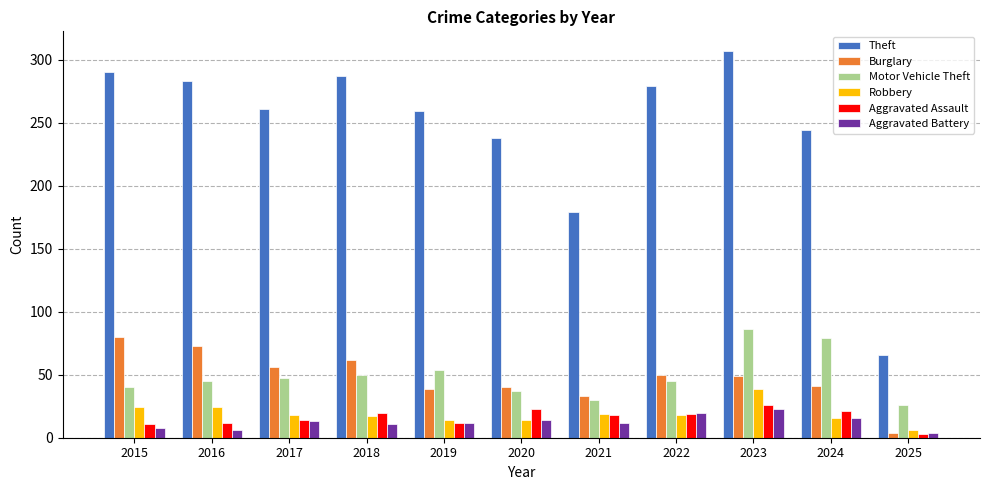

What is the value of the Theft bar at the 6th from the left?

238